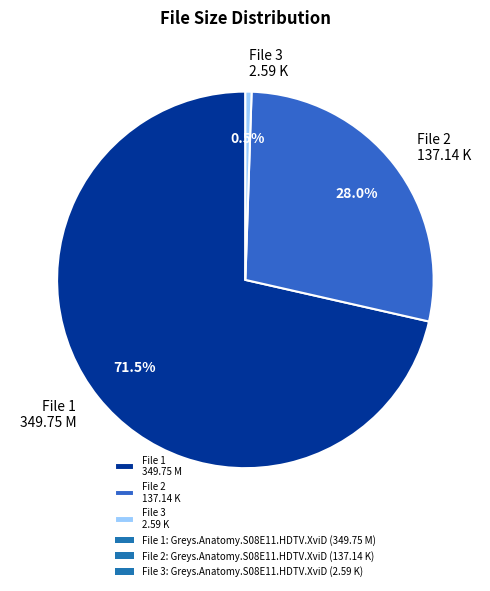

What is the ratio of the value at File 2 137.14 K to the value at File 3 2.59 K?

52.9